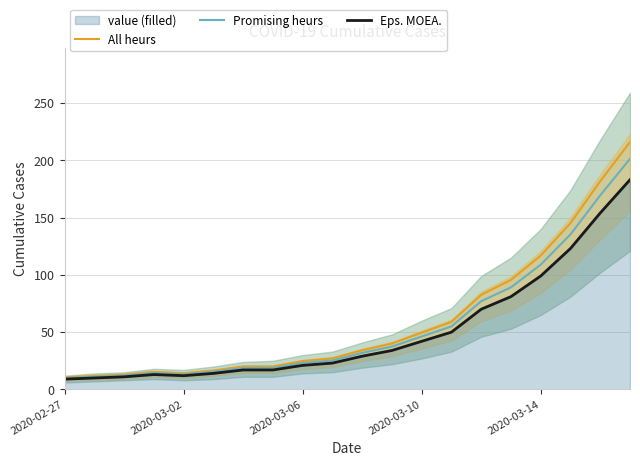

What is the difference between the maximum and minimum values in the Eps. MOEA. series?

174.0